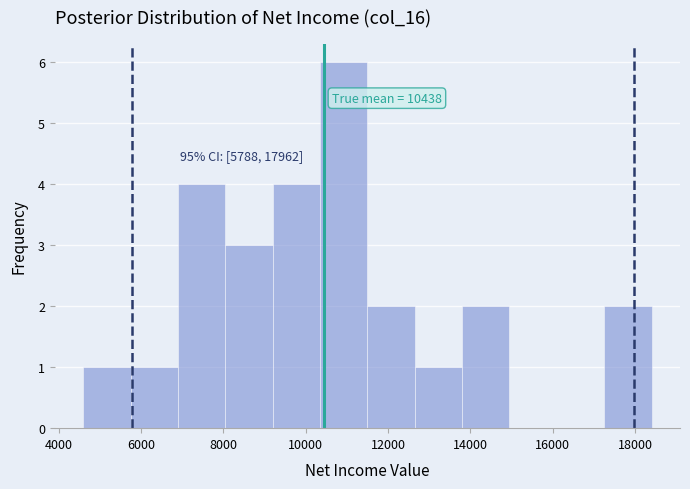

Over which range of the x-axis is the bar tallest?

10350 to 11500